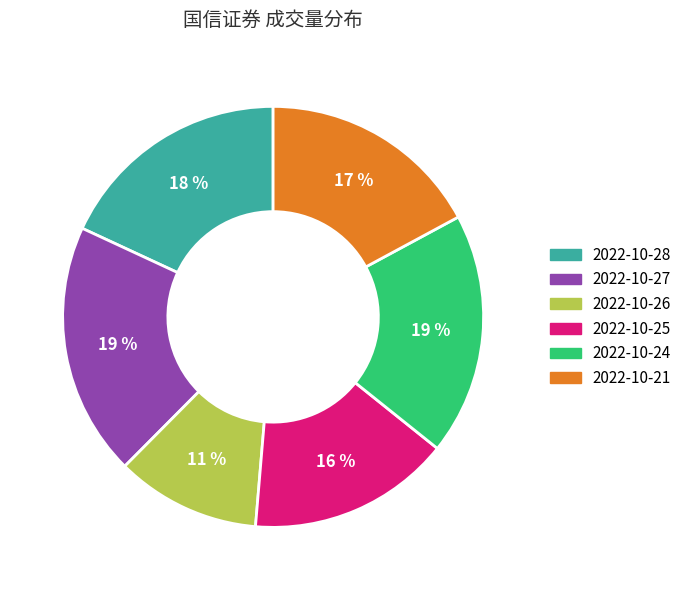

True or false: 2022-10-27 accounts for 11% of the total.

False